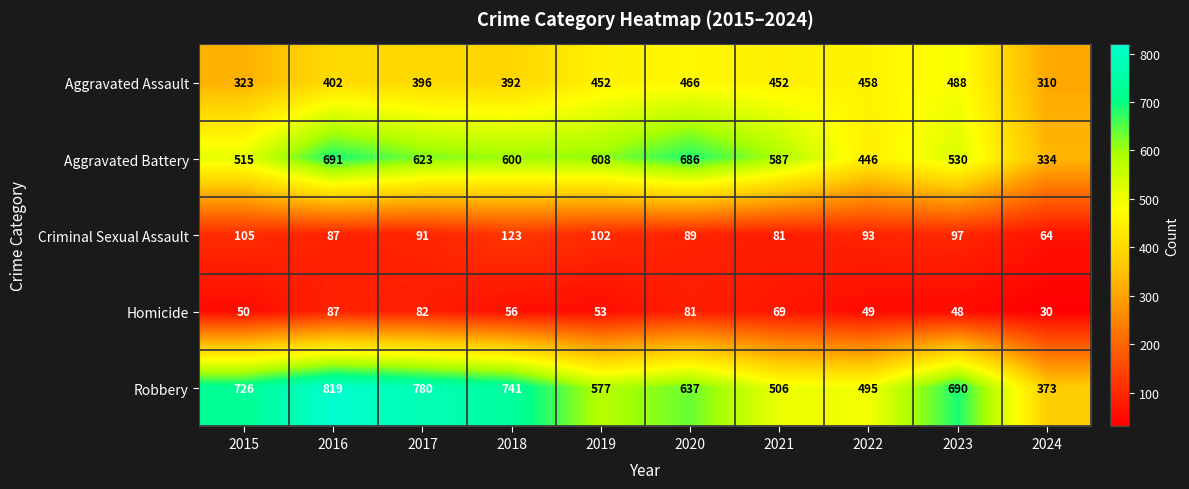

What is the average value of the Criminal Sexual Assault series?

93